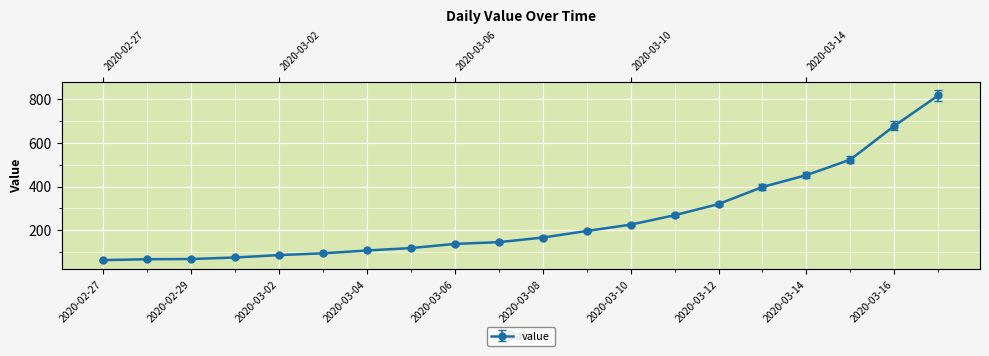

Is this an area chart (filled region under the line)?

No